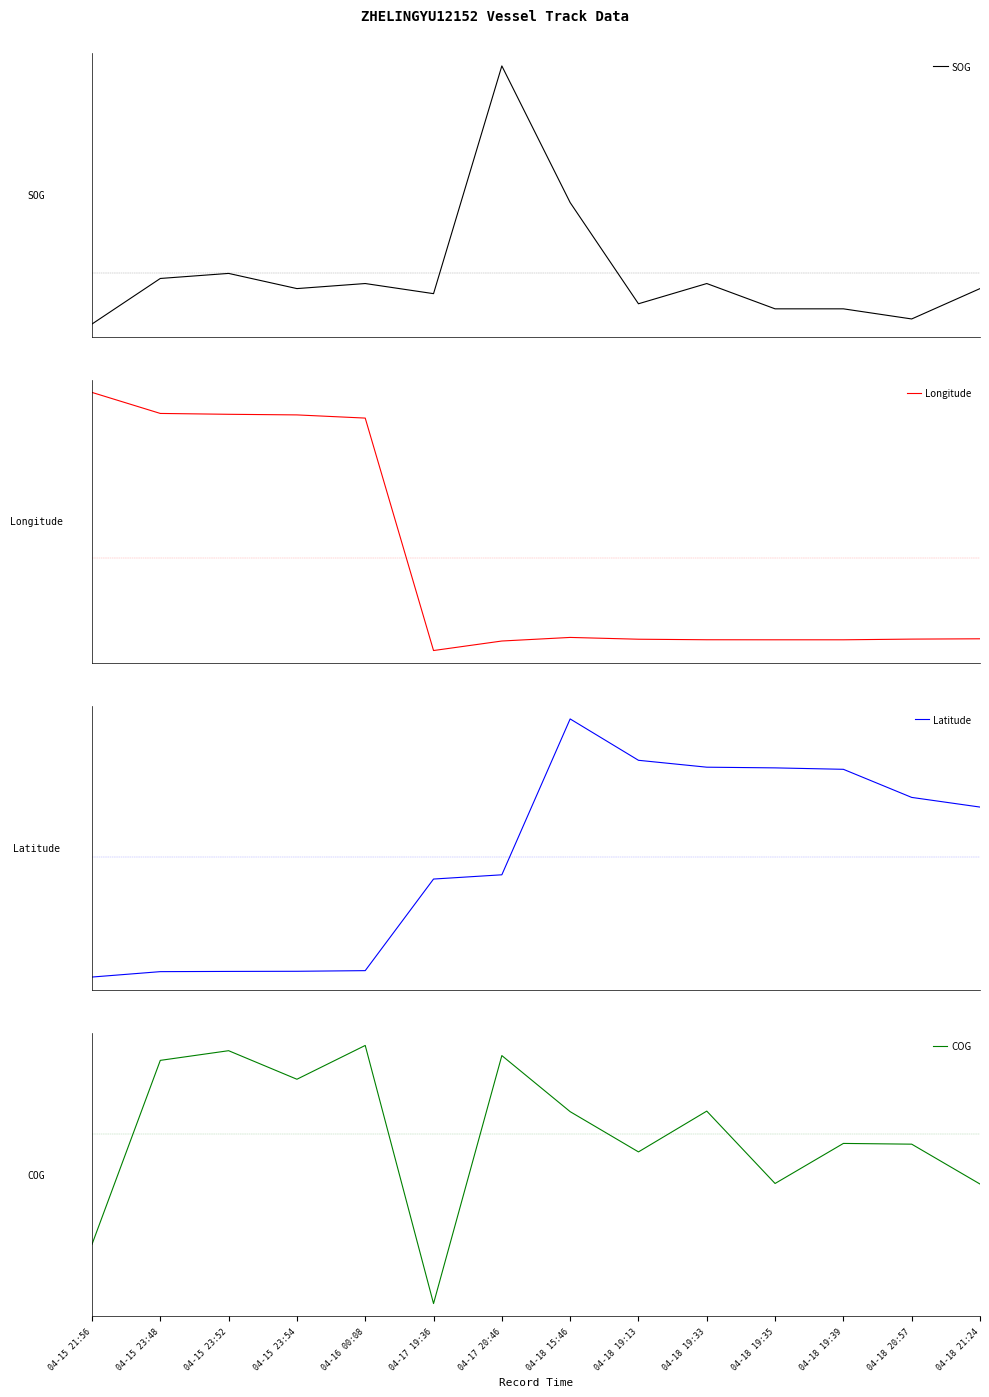

Between 04-18 21:24 and 04-15 23:52, which is larger?

04-15 23:52